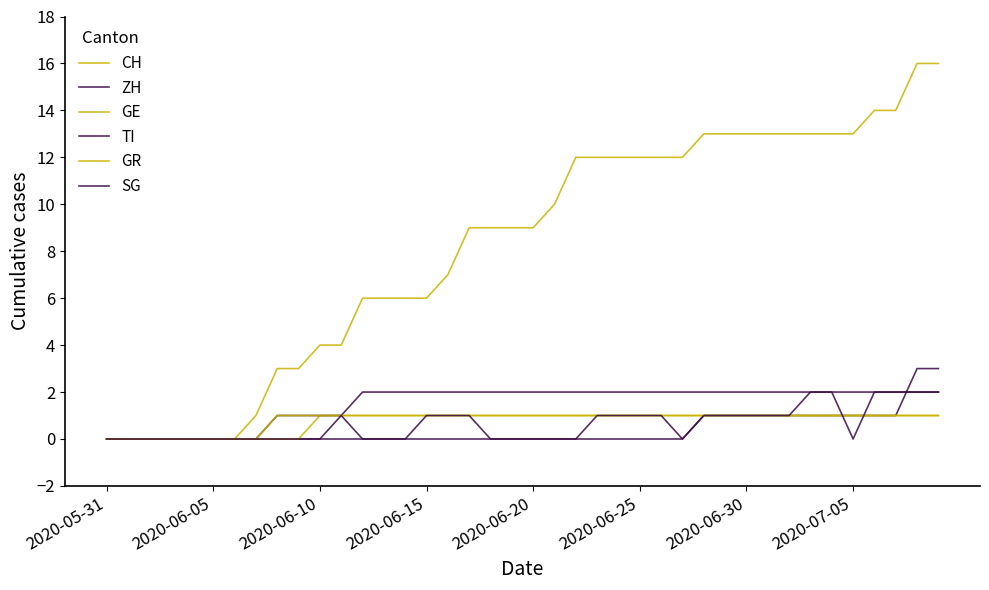

At which label is ZH closest to 1?

28